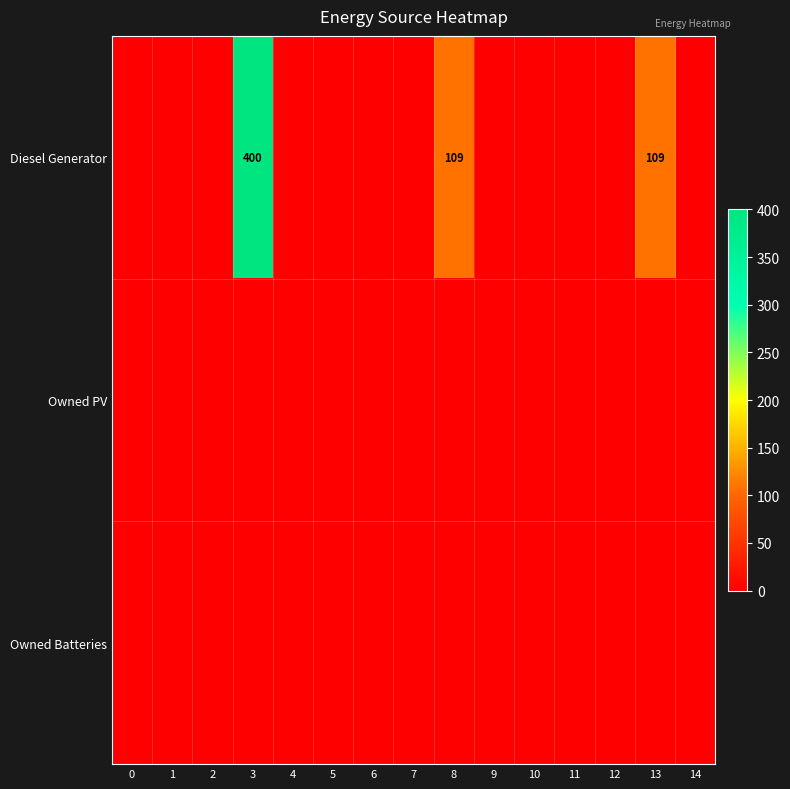

Which series has the largest total across all categories?

Diesel Generator